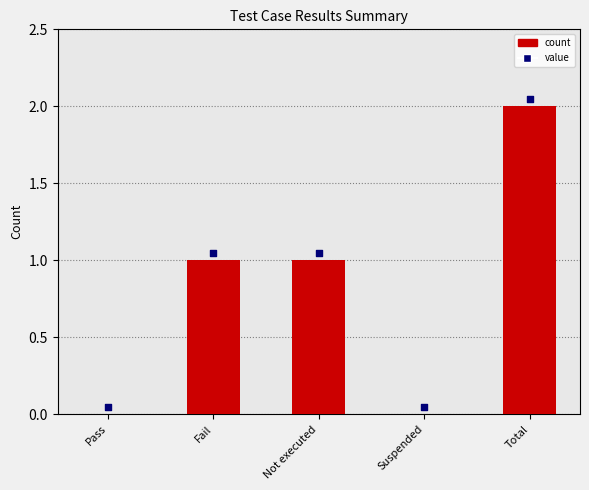

Approximately how many times larger is the value at Not executed compared to Fail?

1.0